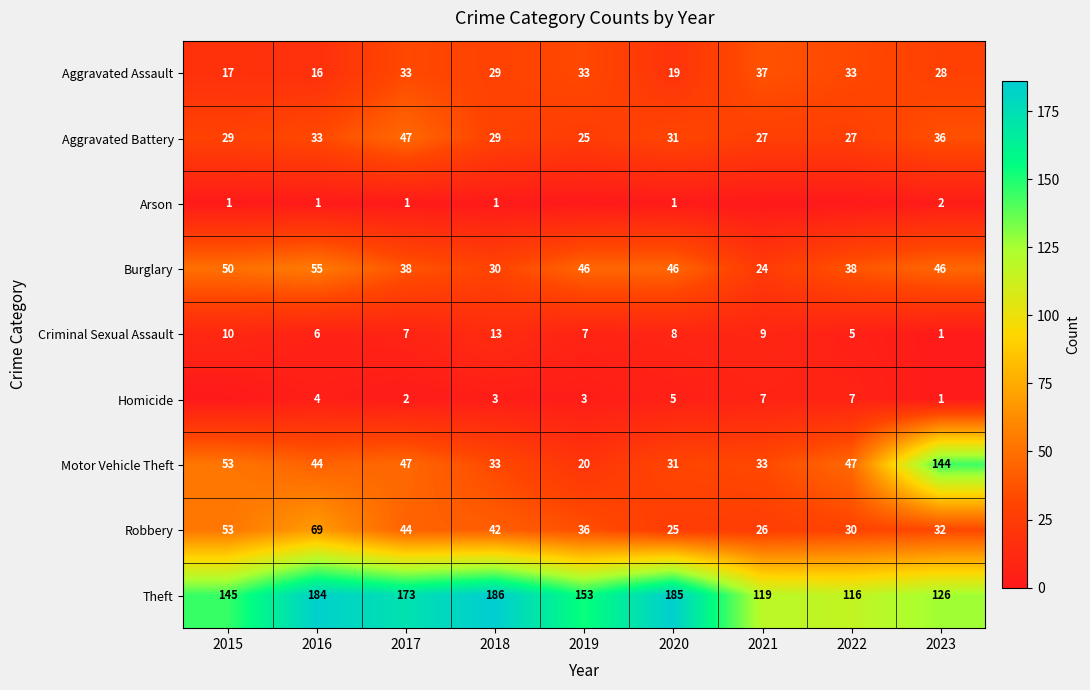

Where is Aggravated Assault nearest to the value 26?

2023